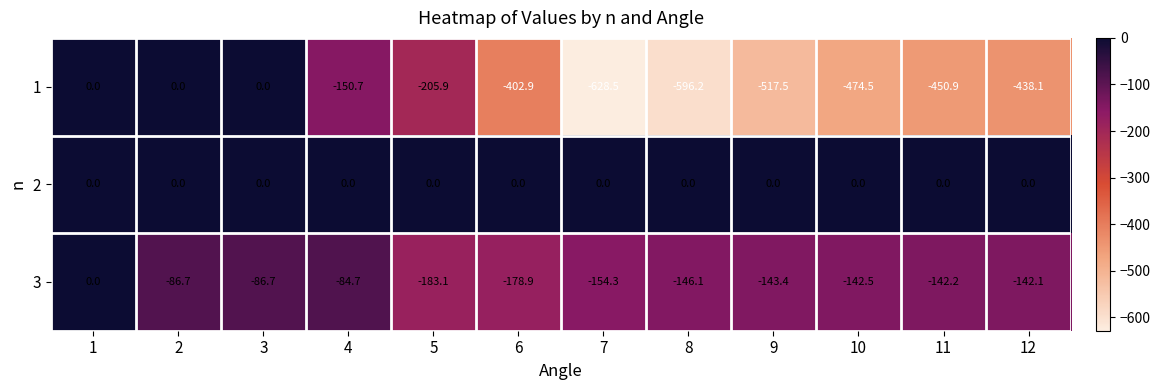

At 9, list the series in order from largest to smallest.

2, 3, 1